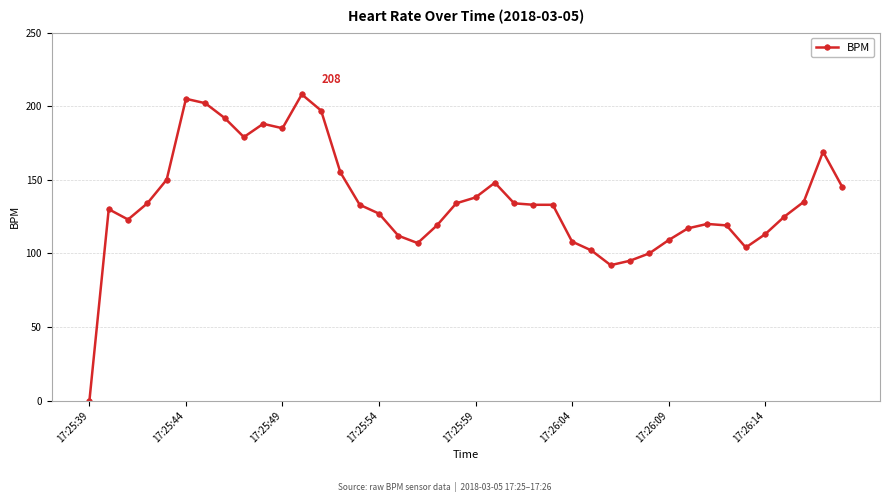

What is the greatest value displayed?

208